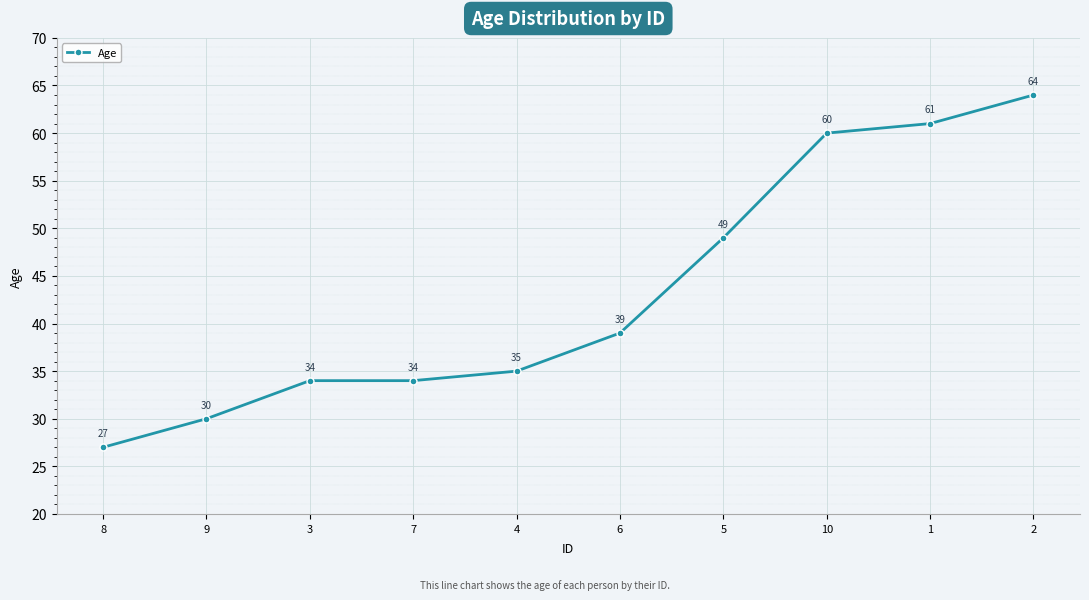

Count the number of categories in the chart.

10